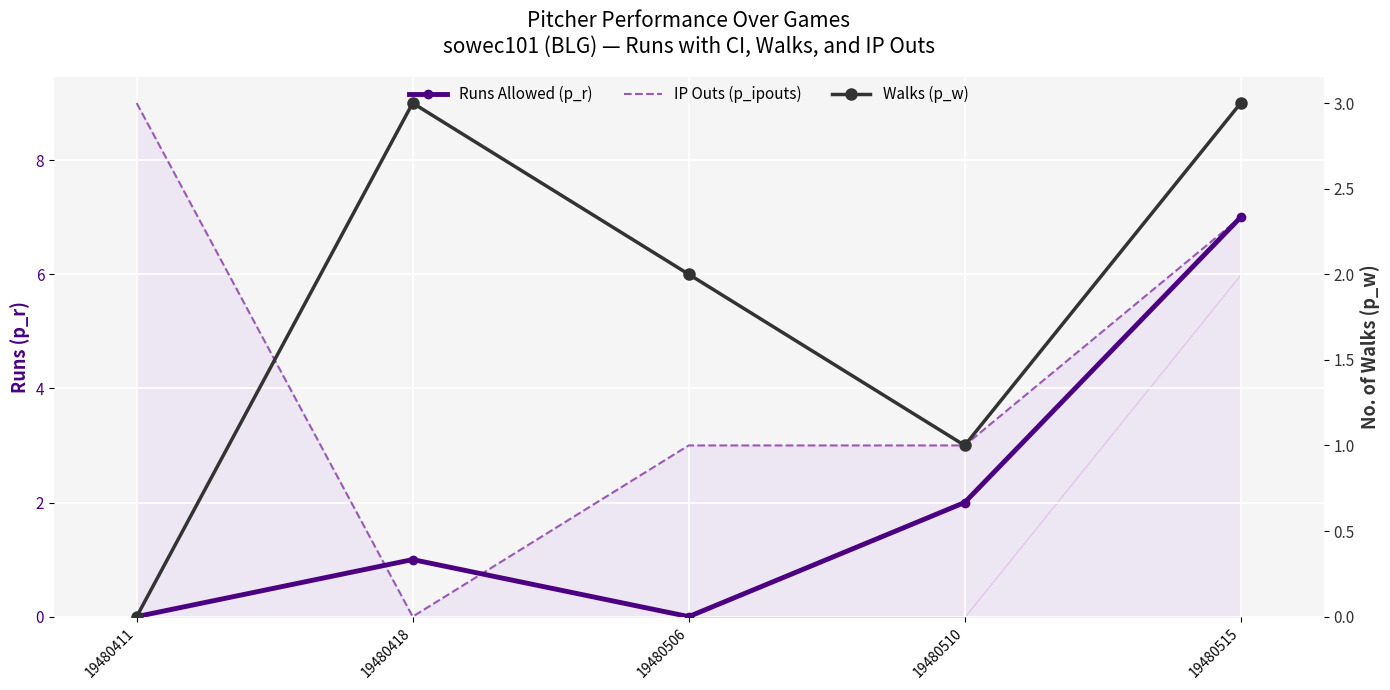

Between 19480411 and 19480506, which series saw the biggest shift?

IP Outs (p_ipouts)